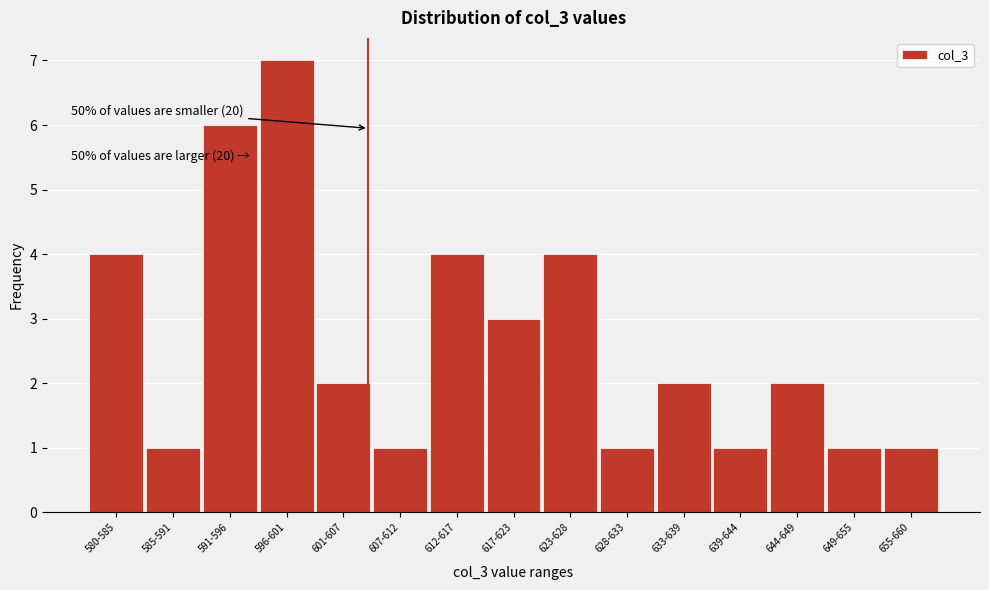

Reading left to right, what are all the values shown in this chart?

580-585=4	585-591=1	591-596=6	596-601=7	601-607=2	607-612=1	612-617=4	617-623=3	623-628=4	628-633=1	633-639=2	639-644=1	644-649=2	649-655=1	655-660=1